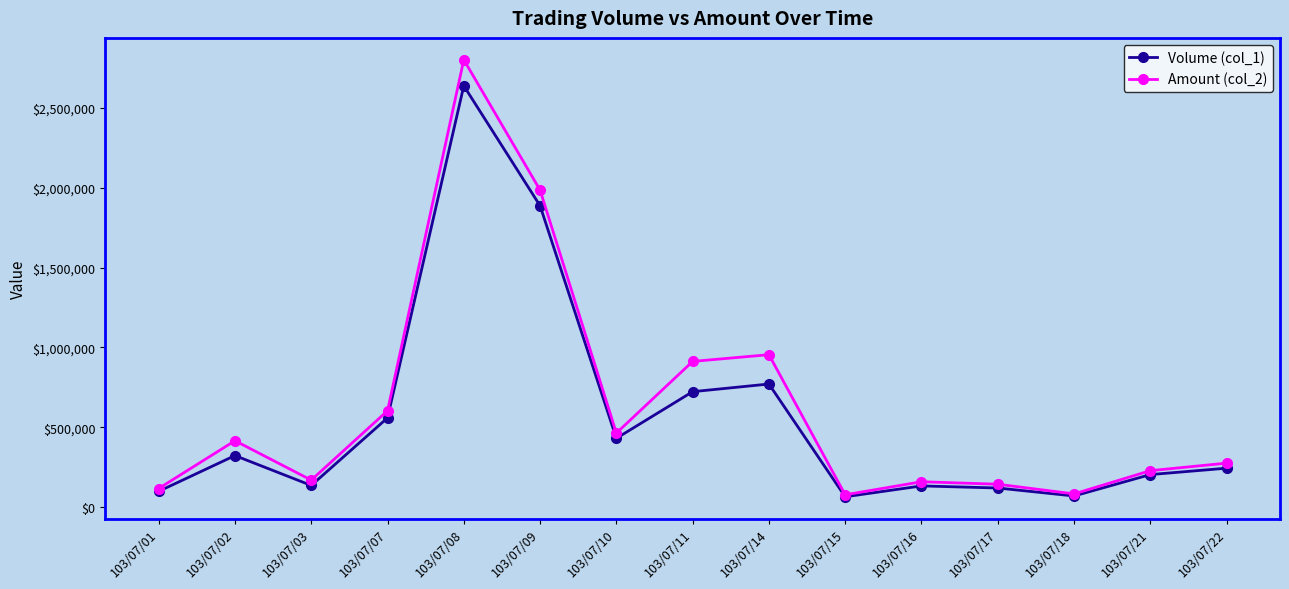

Is this an area chart (filled region under the line)?

No